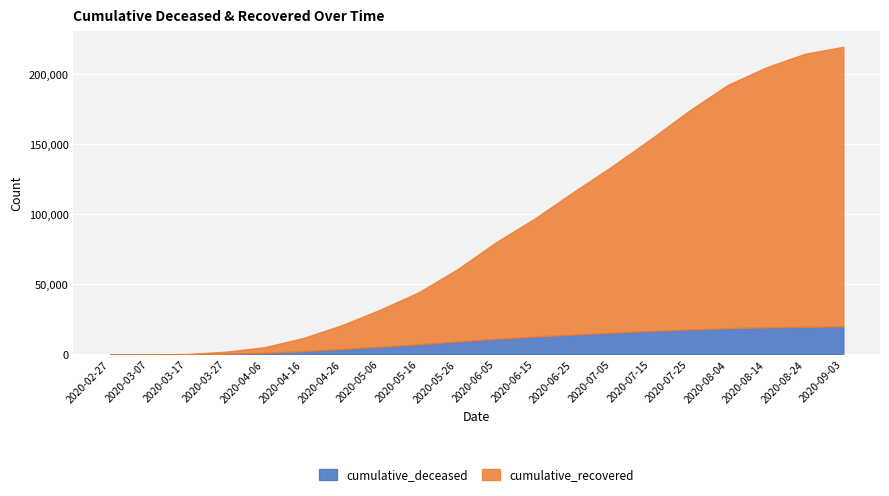

Which label corresponds to the smallest value in the chart?

2020-02-27